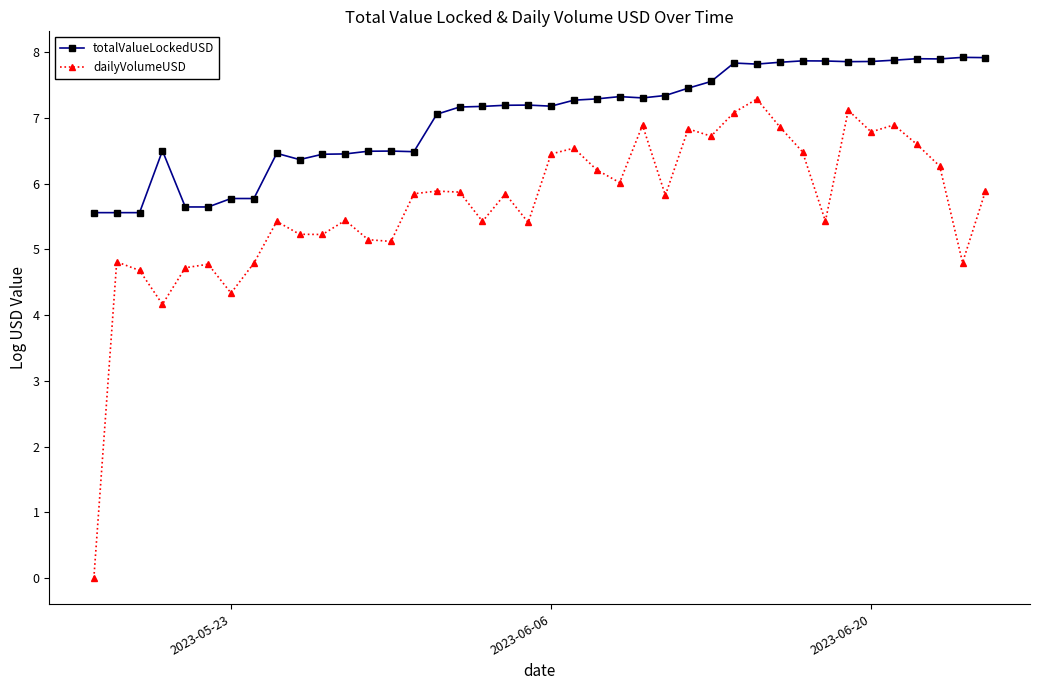

Which series has the widest spread of values?

dailyVolumeUSD